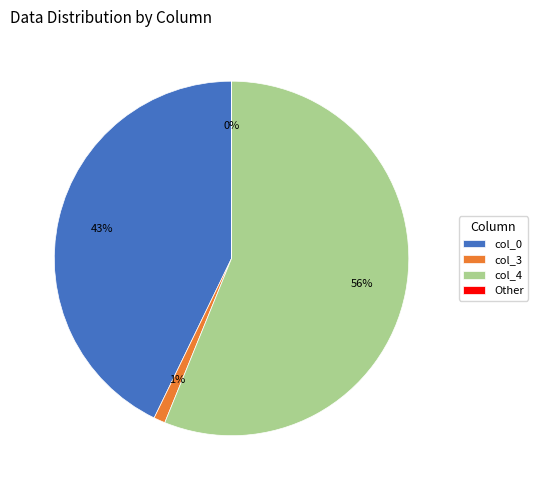

Between col_3 and col_4, which is larger?

col_4